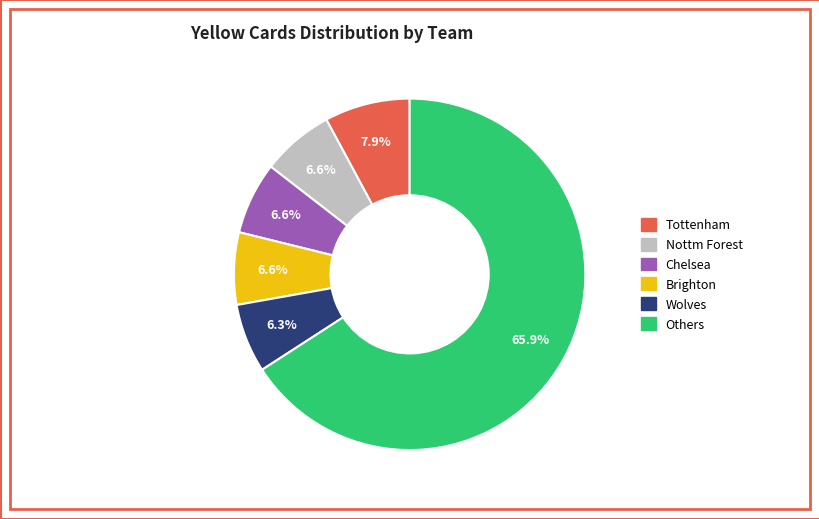

Is there any slice that represents more than half of the pie?

Yes